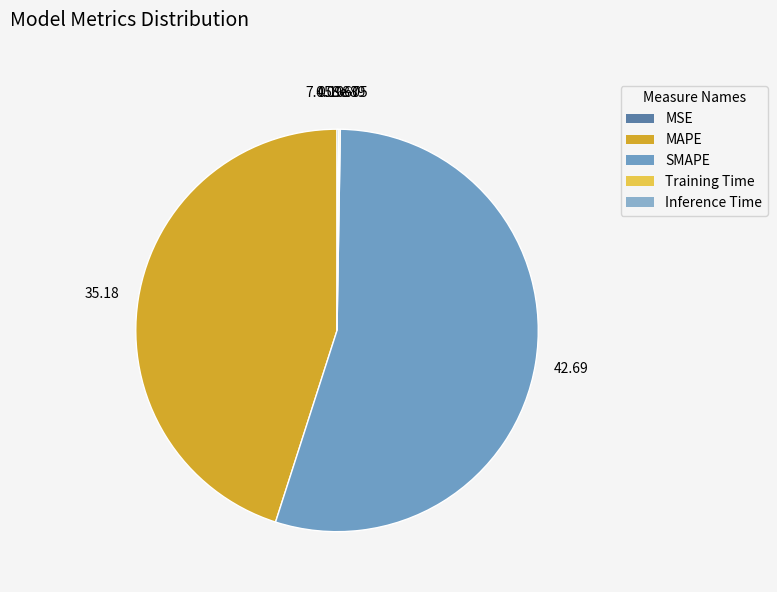

Is there a majority slice in this chart?

Yes